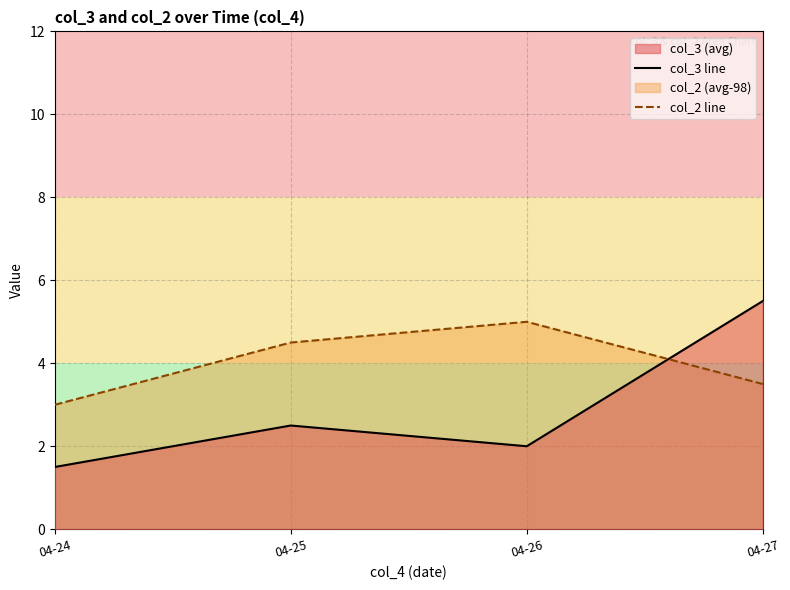

Does the chart display data point markers on the line(s)?

No